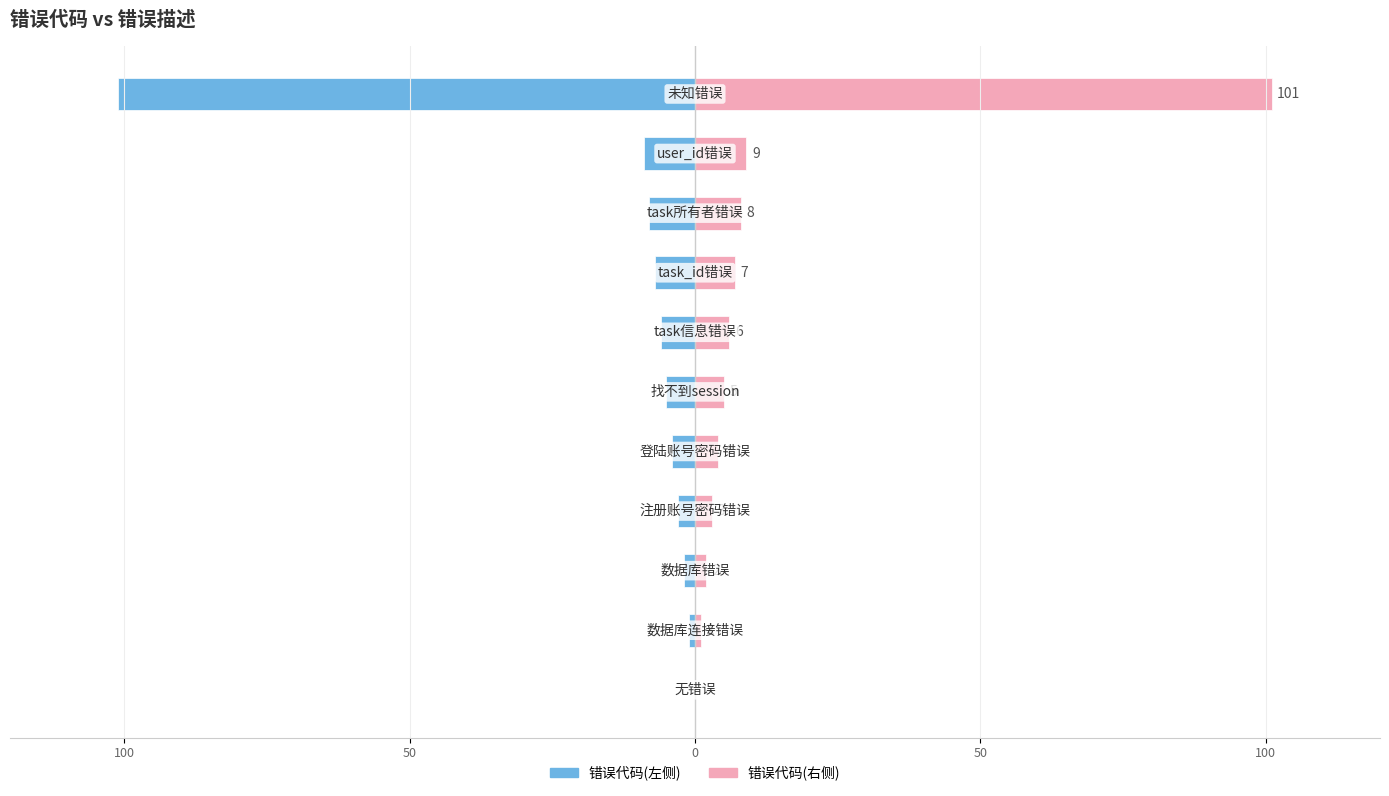

List the series in order of their overall mean, lowest first.

错误代码(左), 错误代码(右)